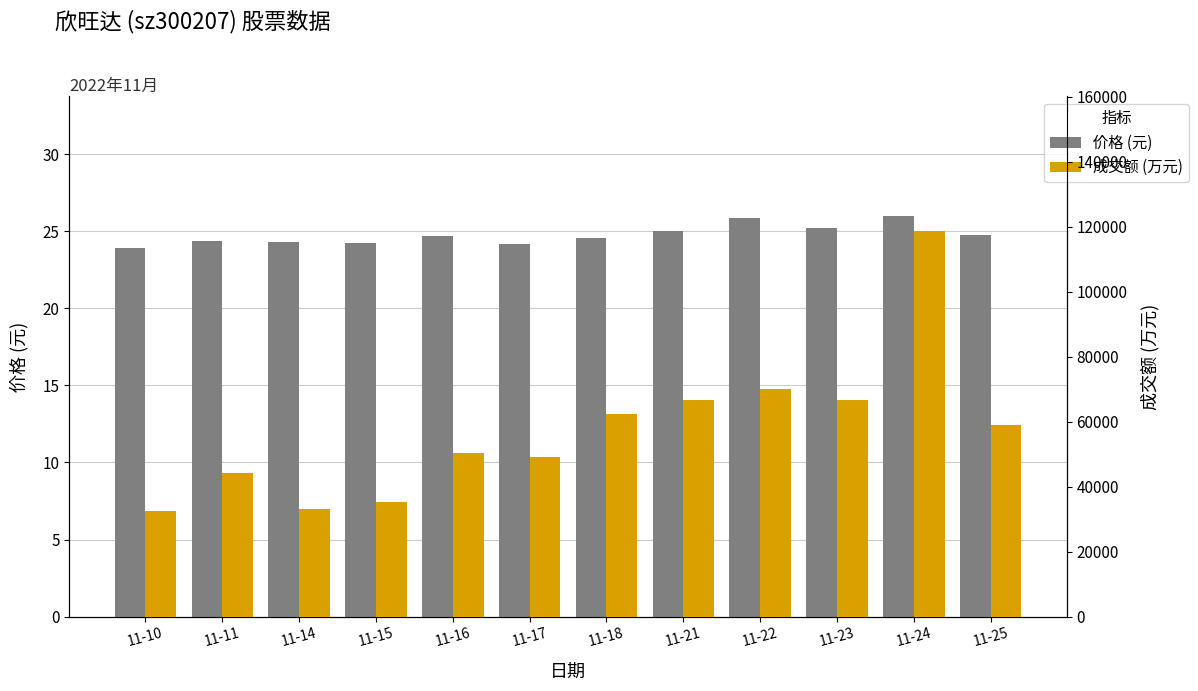

What are all the series names shown in the legend?

价格 (元), 成交额 (万元)